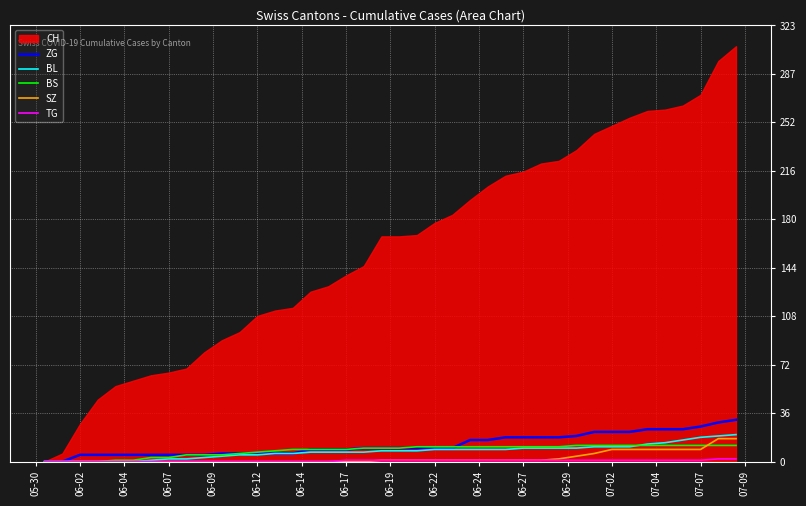

What is the highest value of the BS series?

12